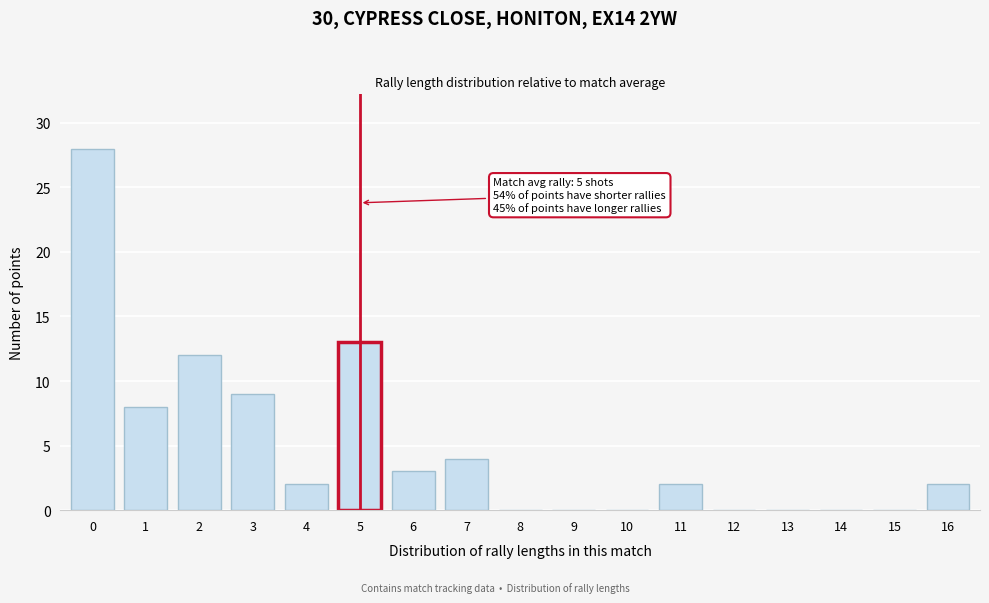

Reading left to right, list all the values displayed in this chart.

0=28	1=8	2=12	3=9	4=2	5=13	6=3	7=4	8=0	9=0	10=0	11=2	12=0	13=0	14=0	15=0	16=2